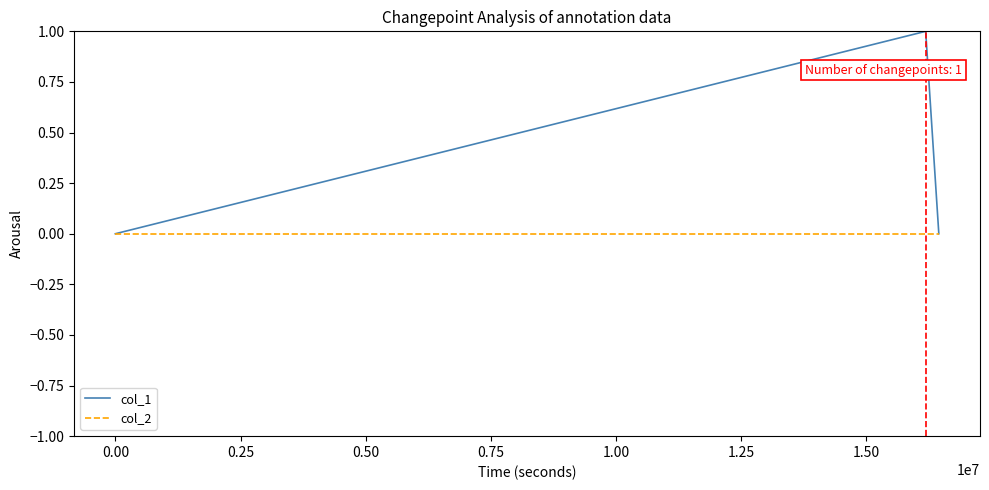

How many lines are shown in the chart?

2